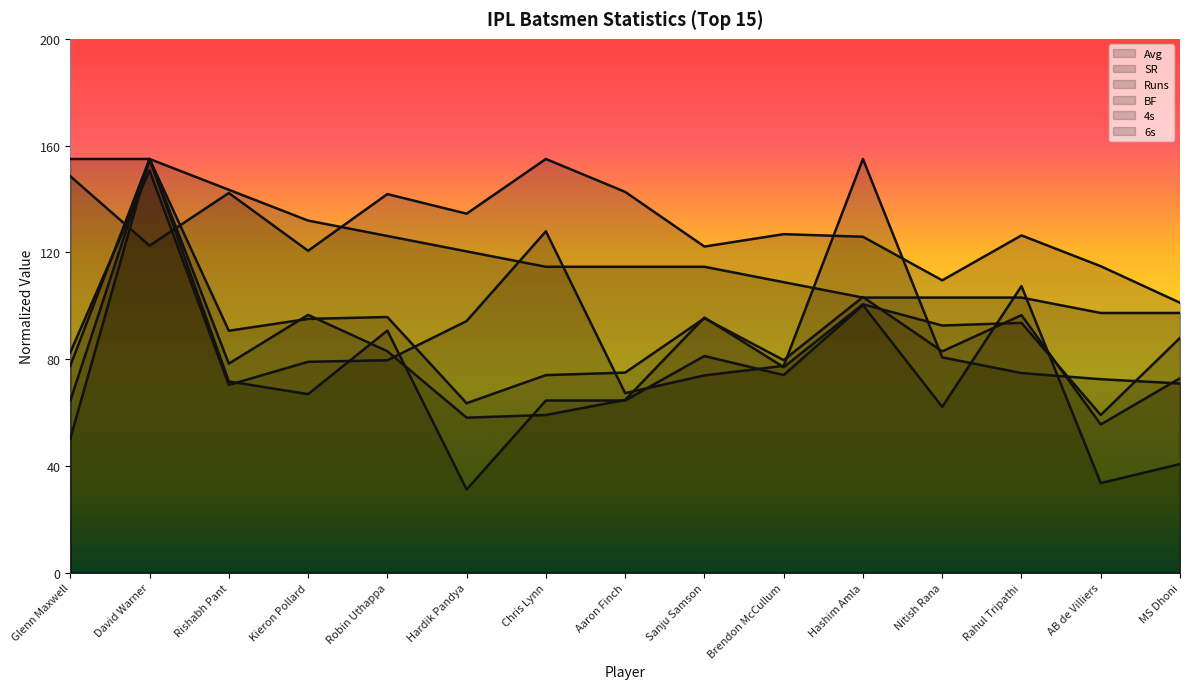

Where do 6s and Avg first cross each other?

Hardik Pandya and Chris Lynn